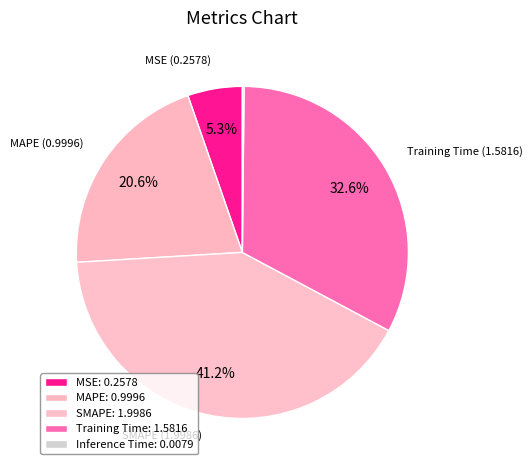

Which slice is the largest?

SMAPE